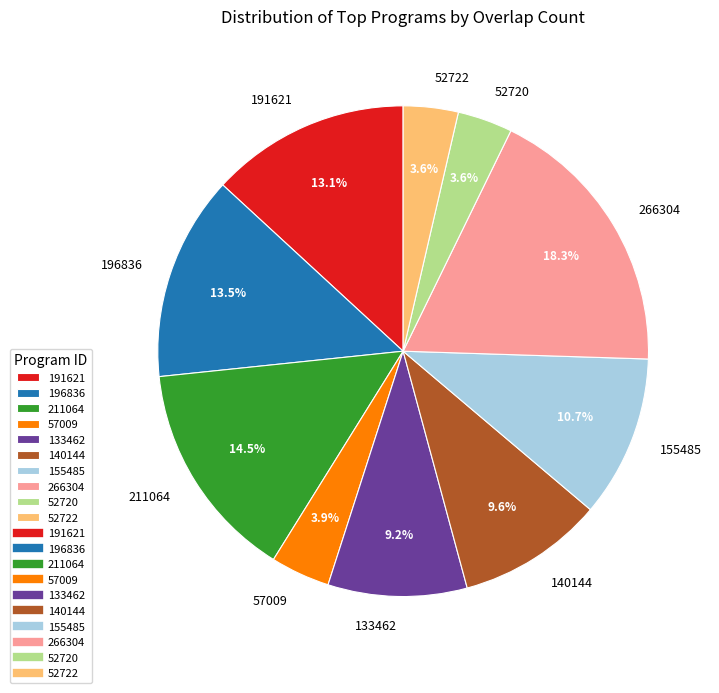

What percentage is the 52722 slice, to the nearest percent?

4%